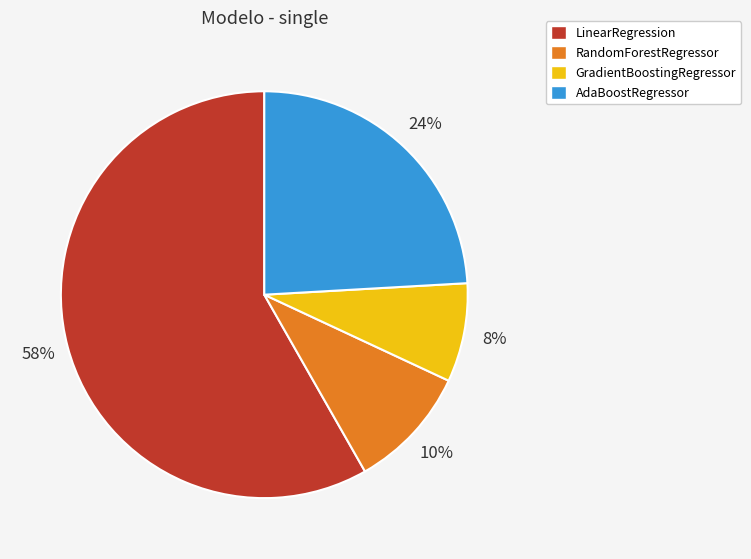

Do AdaBoostRegressor and GradientBoostingRegressor together represent more than half of the pie?

No